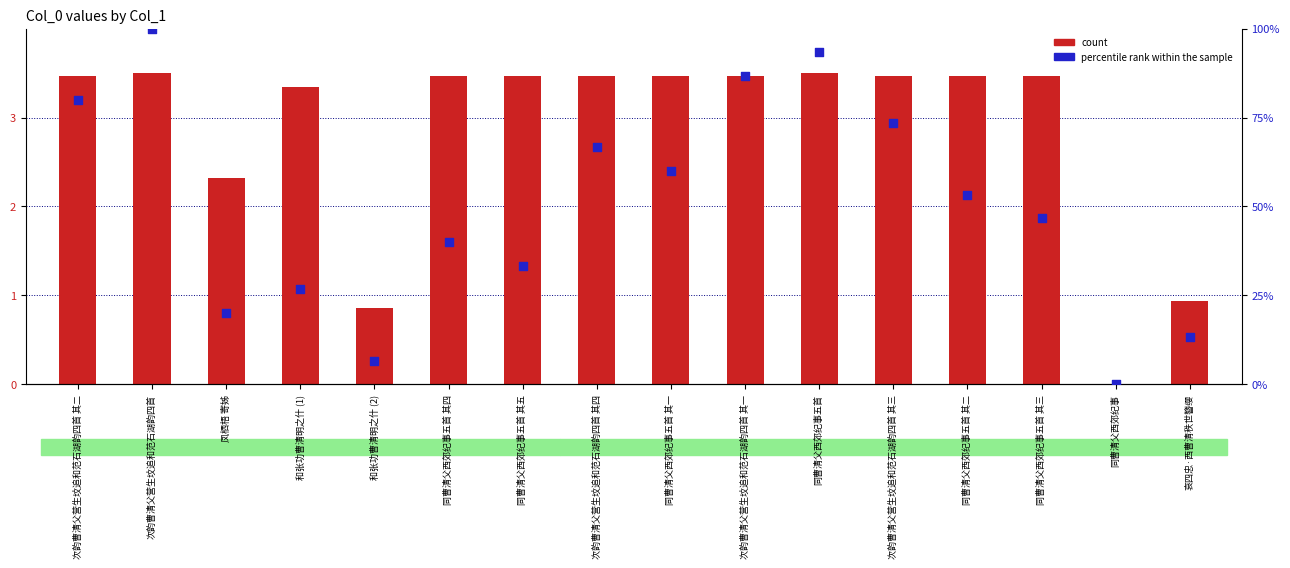

Which series contains the highest Y value?

percentile rank within the sample